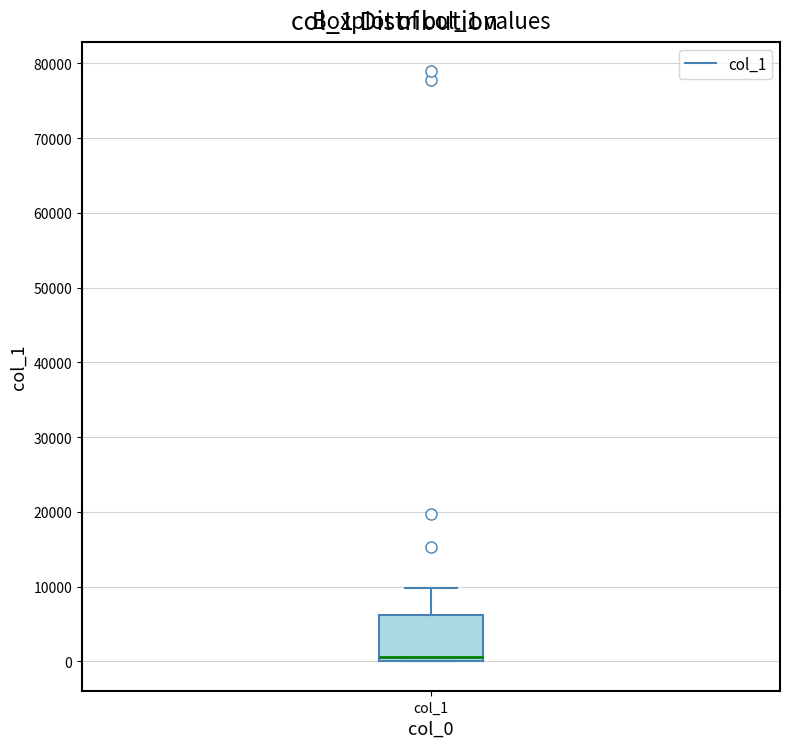

Transcribe this box plot: give where the median line is, the range the box spans, and where the two whiskers end, as read against the y-axis. The values are not printed on the chart, so give them approximately, as read against the axis.

median 1000, box 0 to 6000, whiskers 0 to 10000